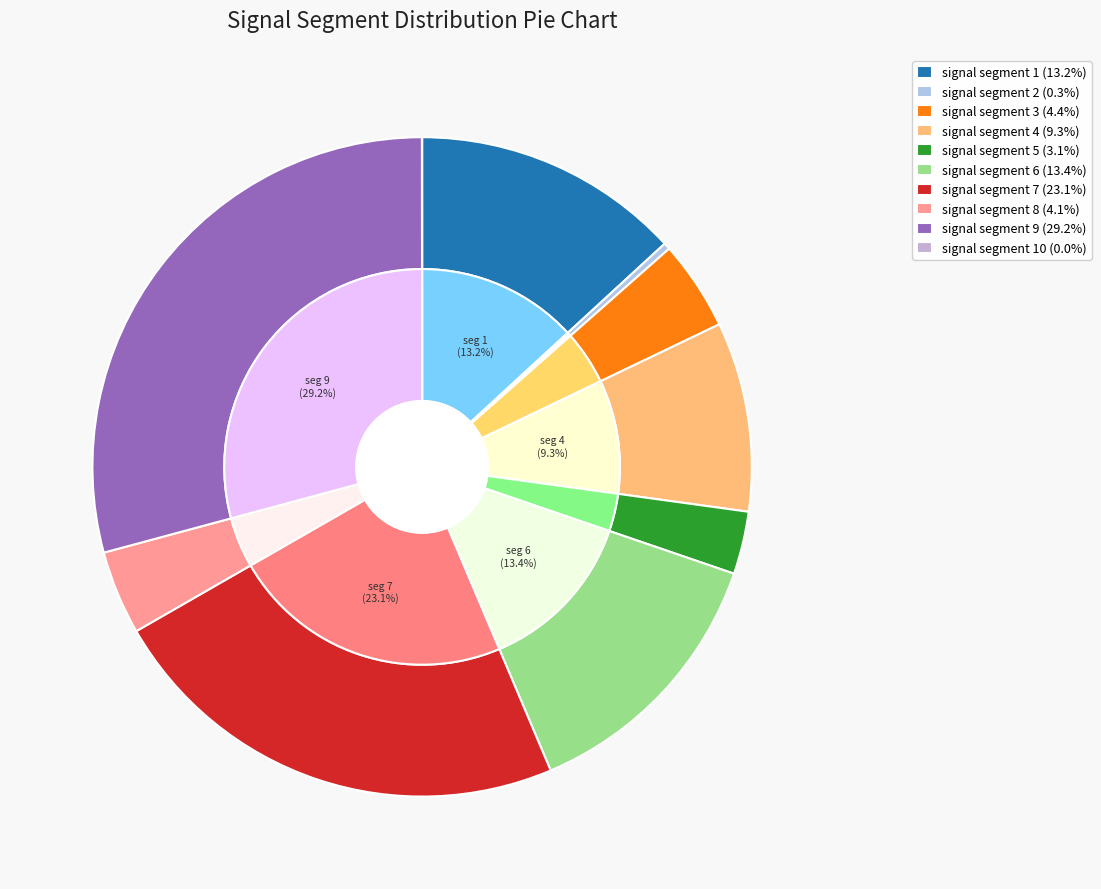

Rank the categories by value from lowest to highest.

signal segment 10, signal segment 2, signal segment 5, signal segment 8, signal segment 3, signal segment 4, signal segment 1, signal segment 6, signal segment 7, signal segment 9